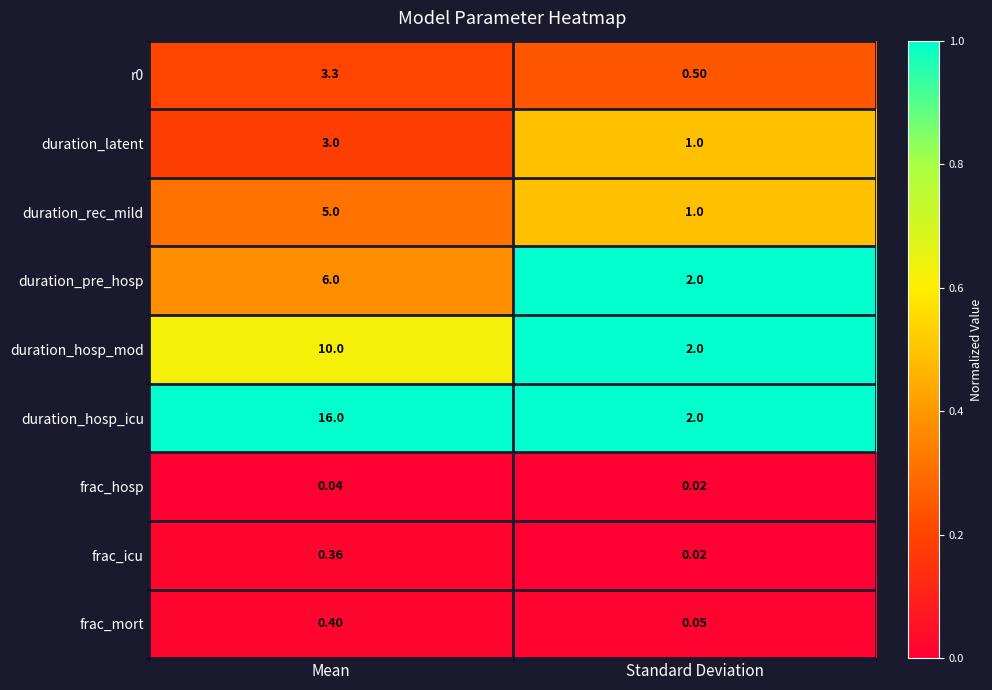

Rank the categories by duration_rec_mild value from highest to lowest.

Mean, Standard Deviation